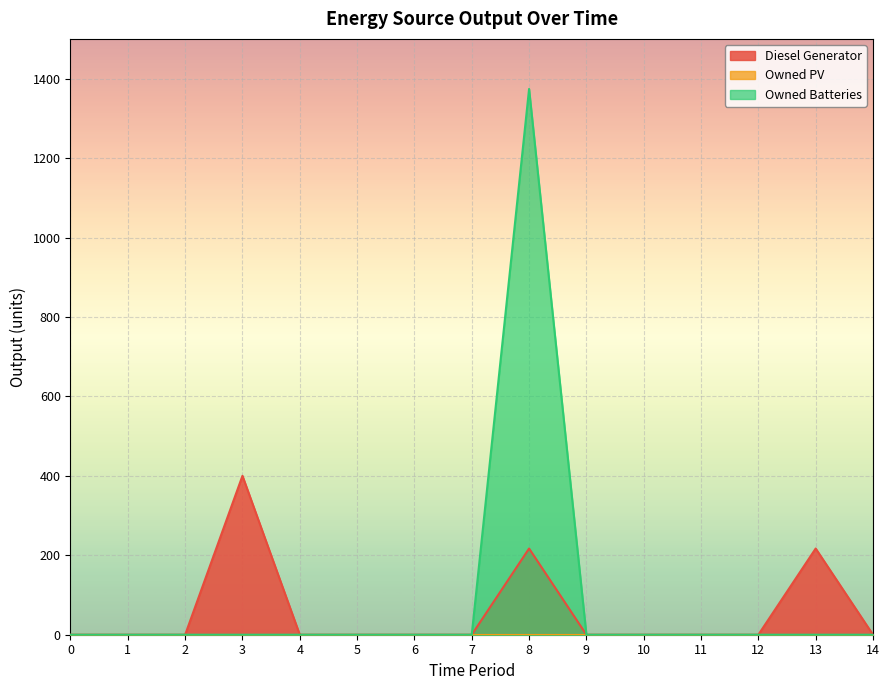

Does the chart display data point markers on the line(s)?

No